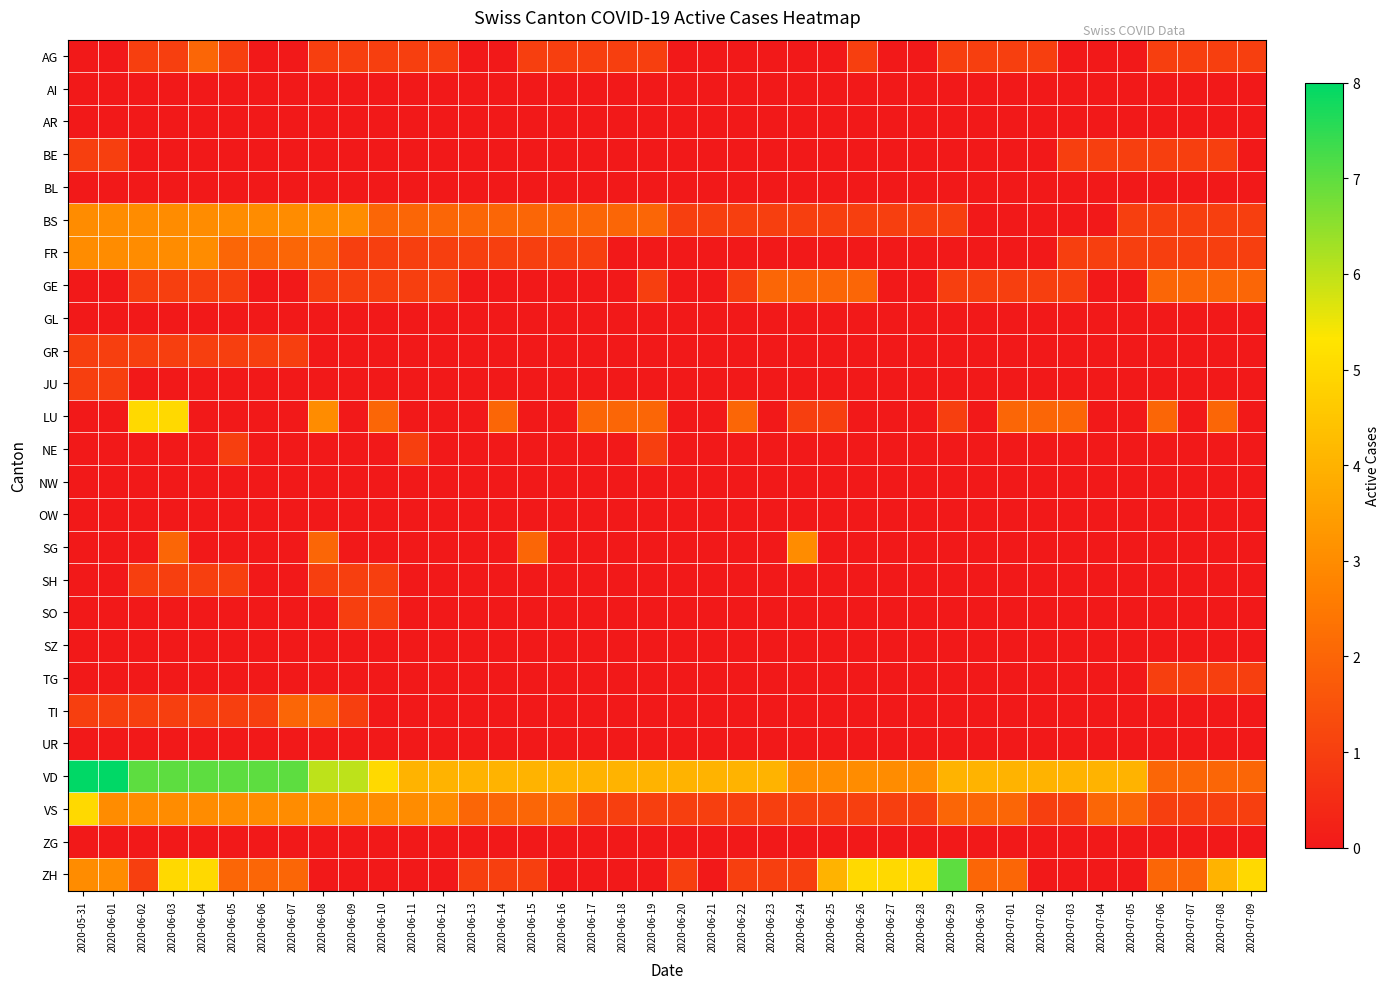

What is the spread (max minus min) of values at 2020-06-03?

7